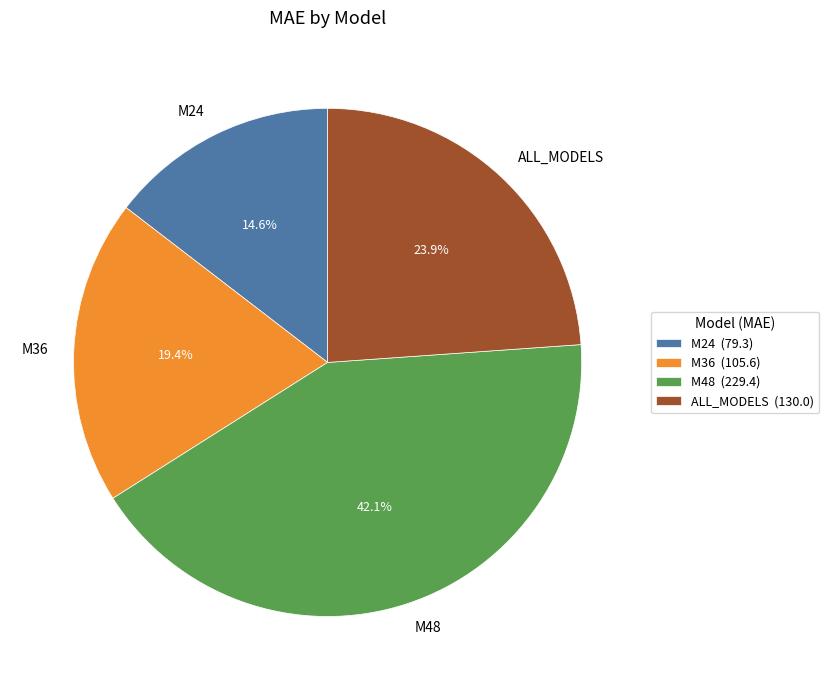

The M24 slice represents 1% of the pie. True or false?

False